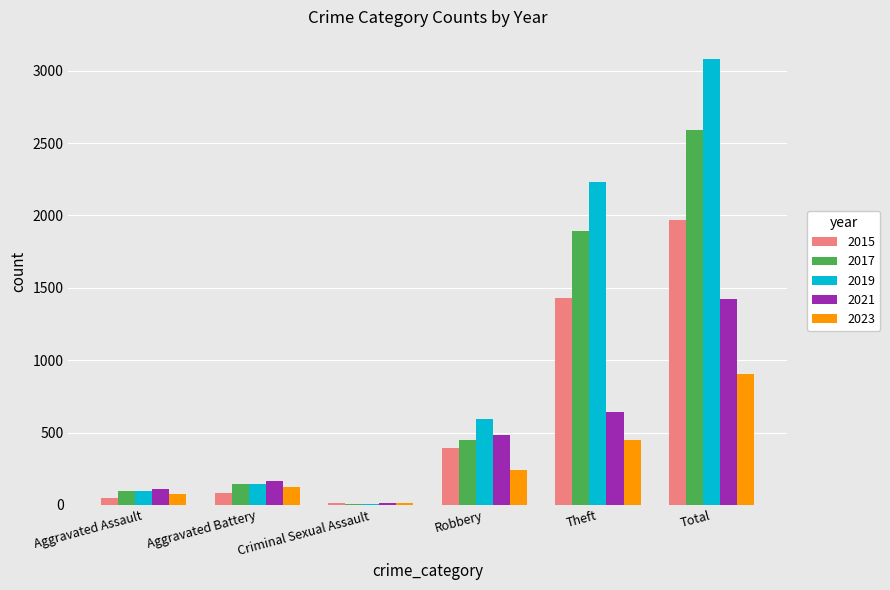

Are the bars grouped side by side (vs. stacked)?

Yes